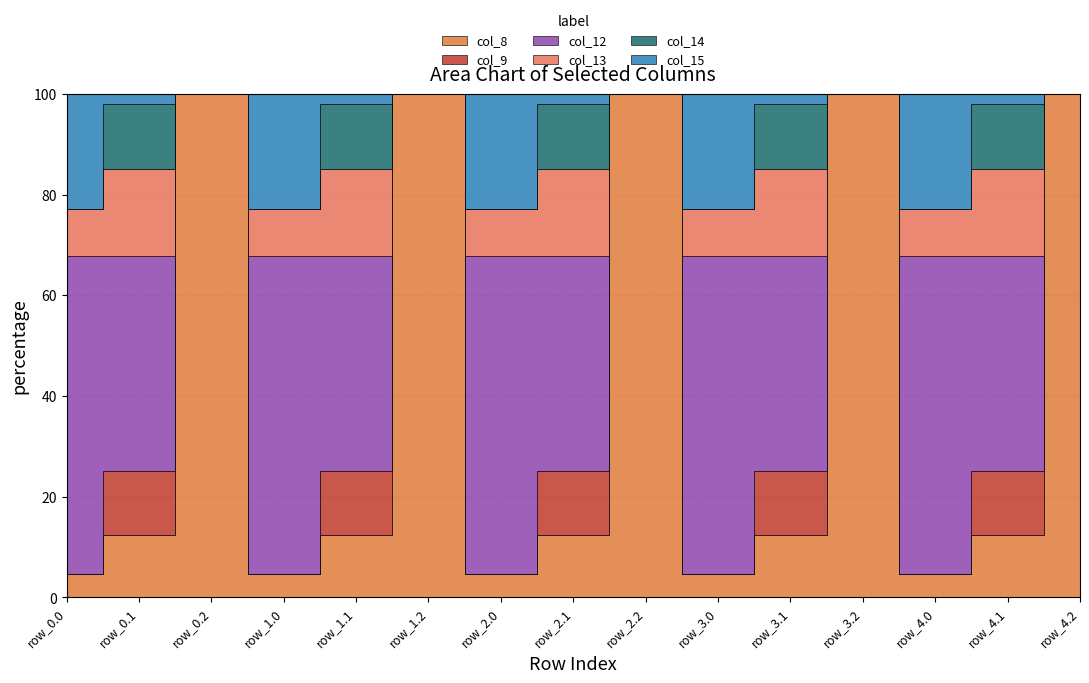

The value of col_15 at row_3.1 is 17.3. True or false?

True